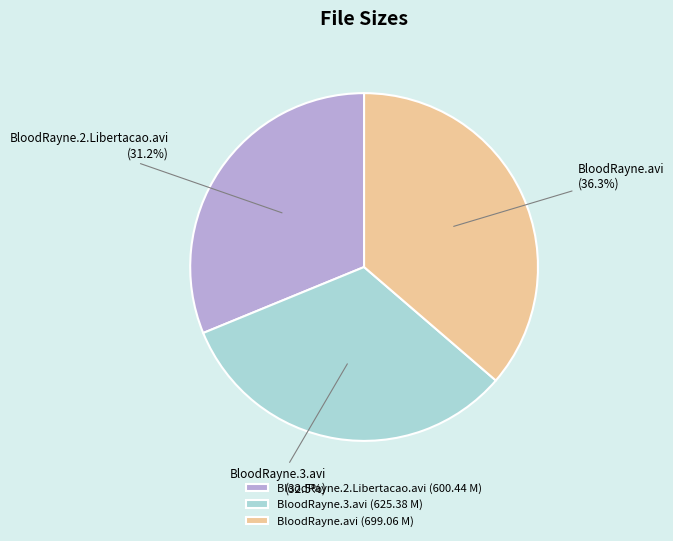

Does BloodRayne.2.Libertacao.avi account for over 50% of the chart?

No